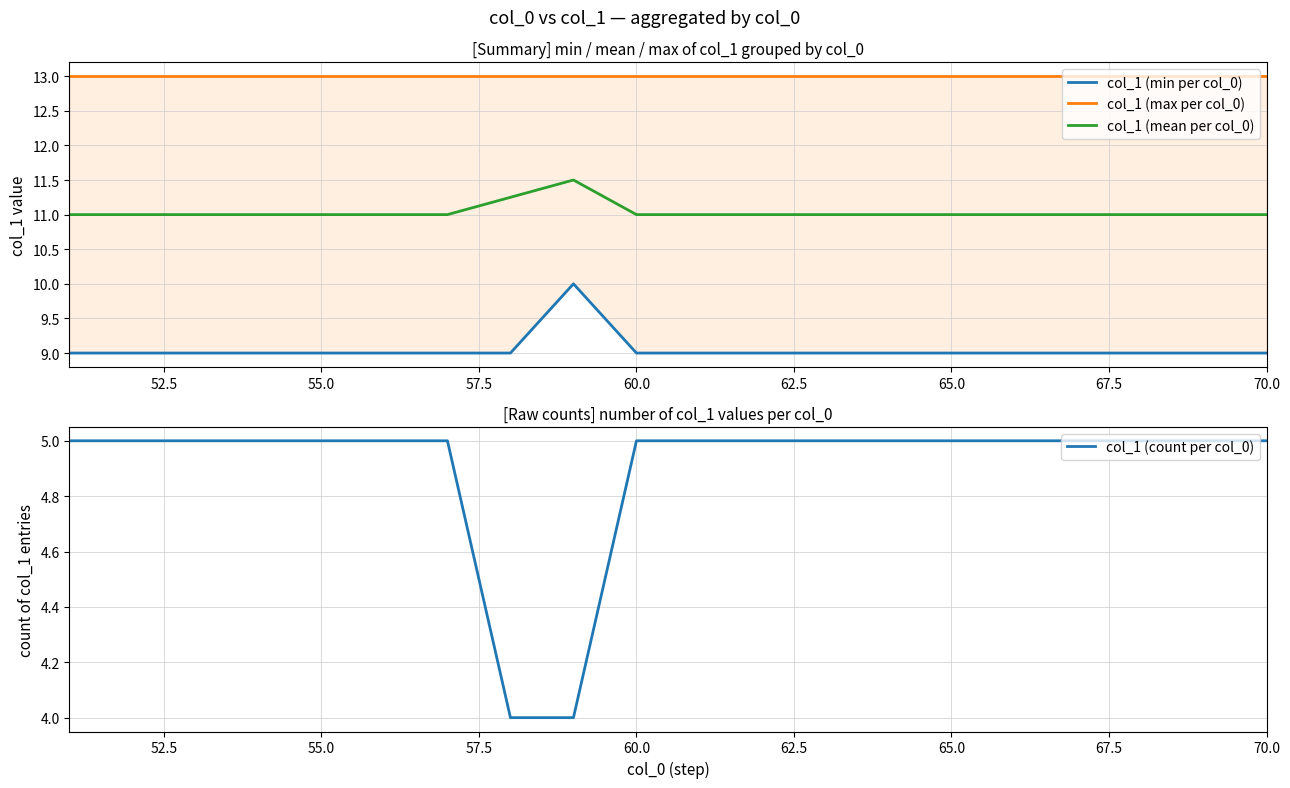

Reading left to right, what are all the values shown in this chart?

col_1 (min per col_0): 9.0	9.0	9.0	9.0	9.0	9.0	9.0	9.0	10.0	9.0	9.0	9.0	9.0	9.0	9.0	9.0	9.0	9.0	9.0	9.0
col_1 (max per col_0): 13.0	13.0	13.0	13.0	13.0	13.0	13.0	13.0	13.0	13.0	13.0	13.0	13.0	13.0	13.0	13.0	13.0	13.0	13.0	13.0
col_1 (mean per col_0): 11.0	11.0	11.0	11.0	11.0	11.0	11.0	11.2	11.5	11.0	11.0	11.0	11.0	11.0	11.0	11.0	11.0	11.0	11.0	11.0
col_1 (count per col_0): 5.0	5.0	5.0	5.0	5.0	5.0	5.0	4.0	4.0	5.0	5.0	5.0	5.0	5.0	5.0	5.0	5.0	5.0	5.0	5.0